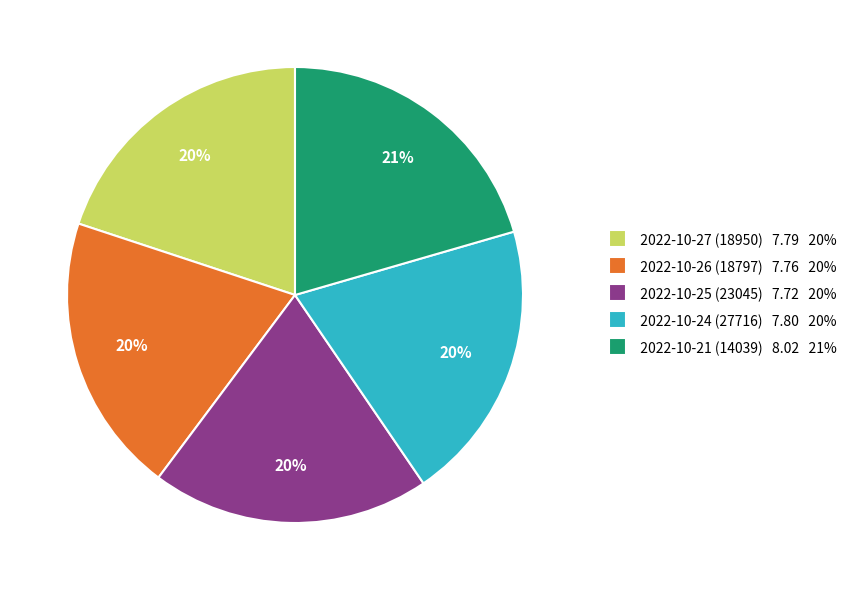

To the nearest percent, what percentage of the pie is 2022-10-26 (18797)?

20%